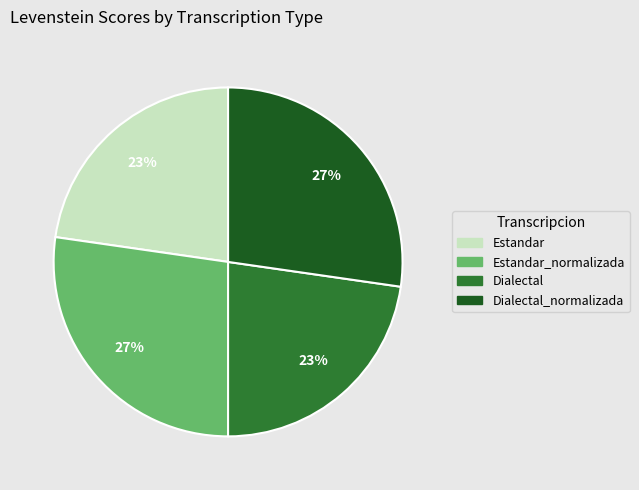

Is there any slice that represents more than half of the pie?

No